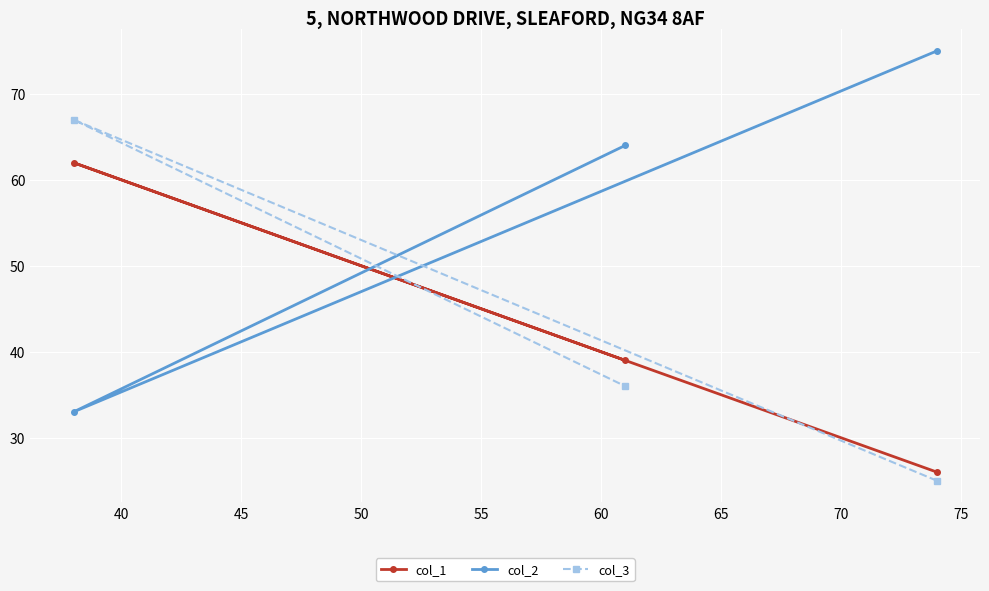

Rank the series by their maximum value, from highest to lowest.

col_2, col_3, col_1